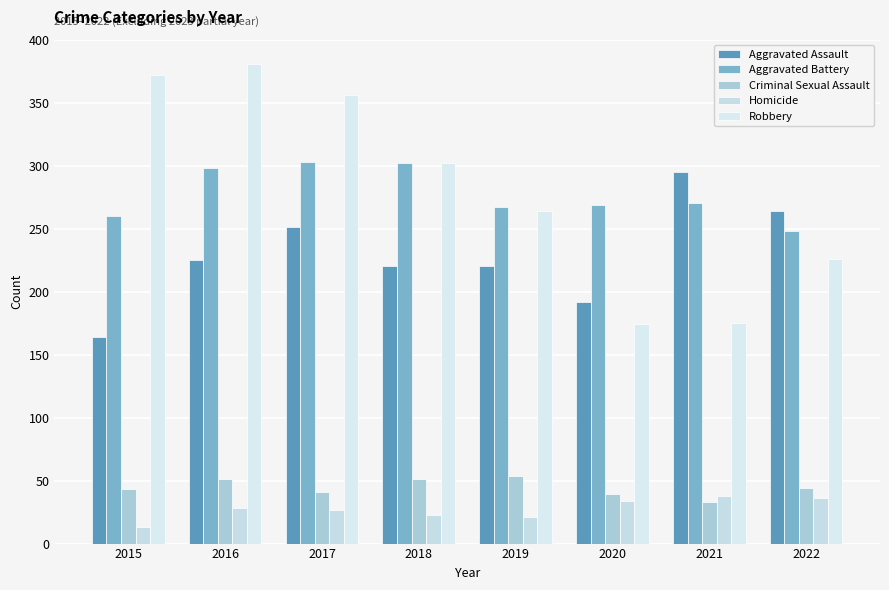

Is it true that Robbery equals 372 at 2015?

True